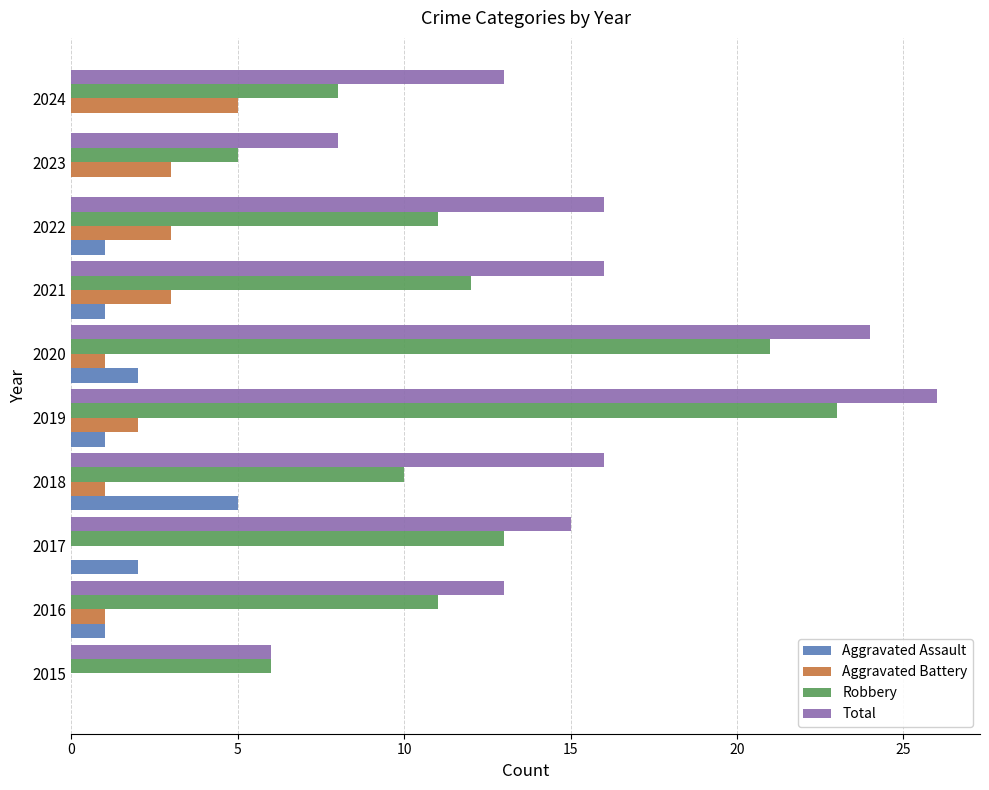

Count the number of data series in this chart.

4